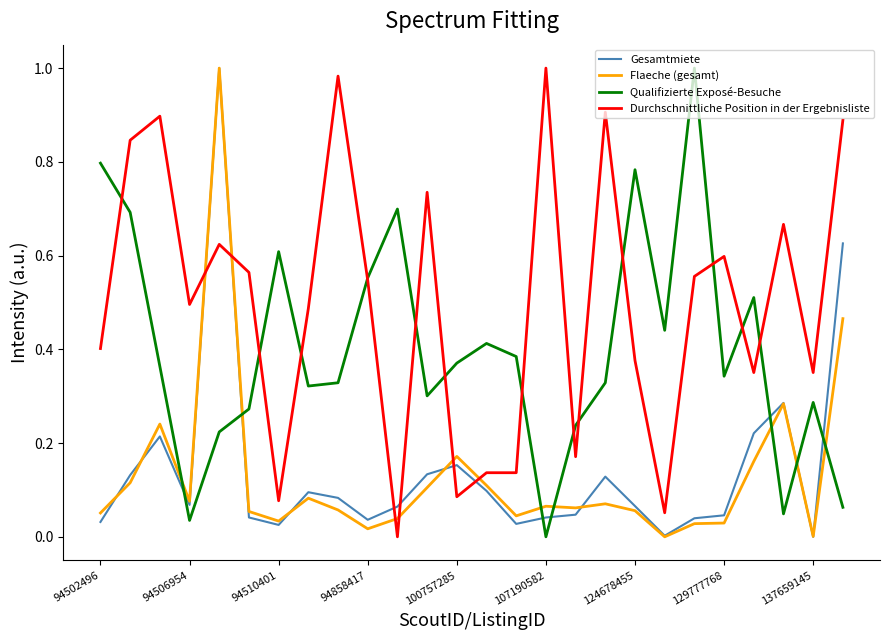

After their last crossing, which series has the higher values: Flaeche (gesamt) or Durchschnittliche Position in der Ergebnisliste?

Durchschnittliche Position in der Ergebnisliste